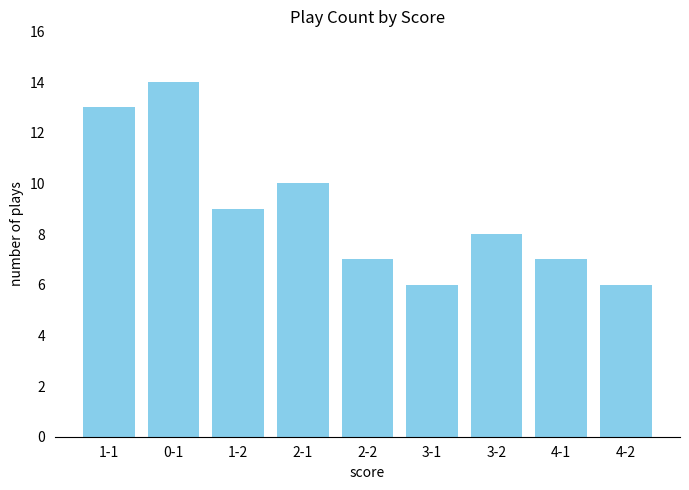

Reading left to right, what are all the values shown in this chart?

13	14	9	10	7	6	8	7	6